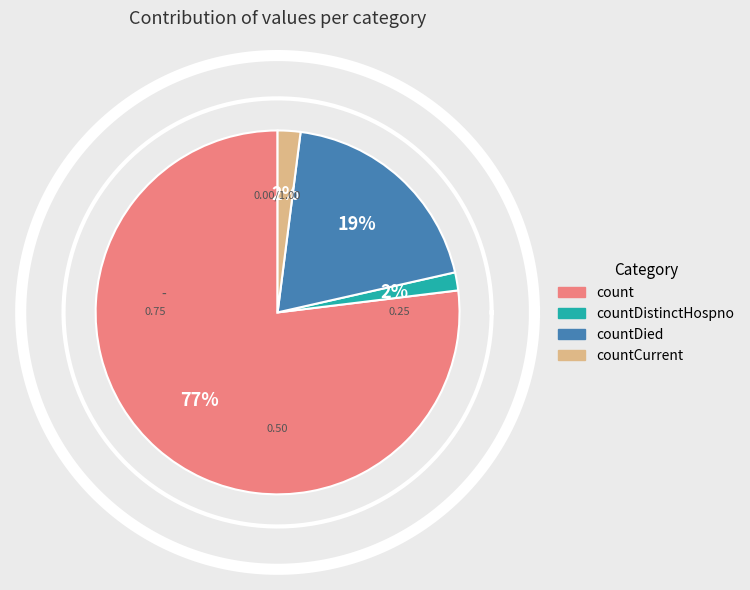

What is the largest slice in the pie chart?

count